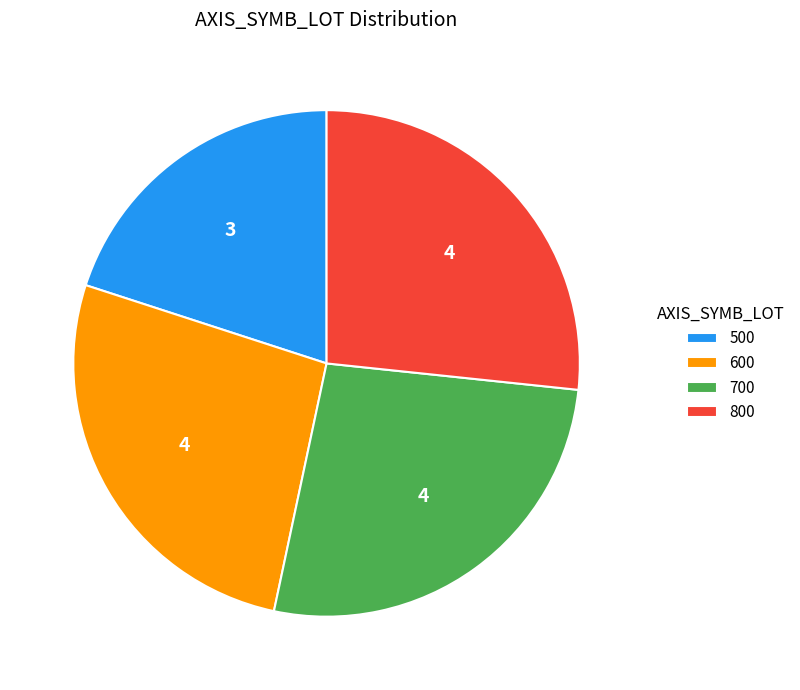

What is the ratio of the value at 600 to the value at 800?

1.0